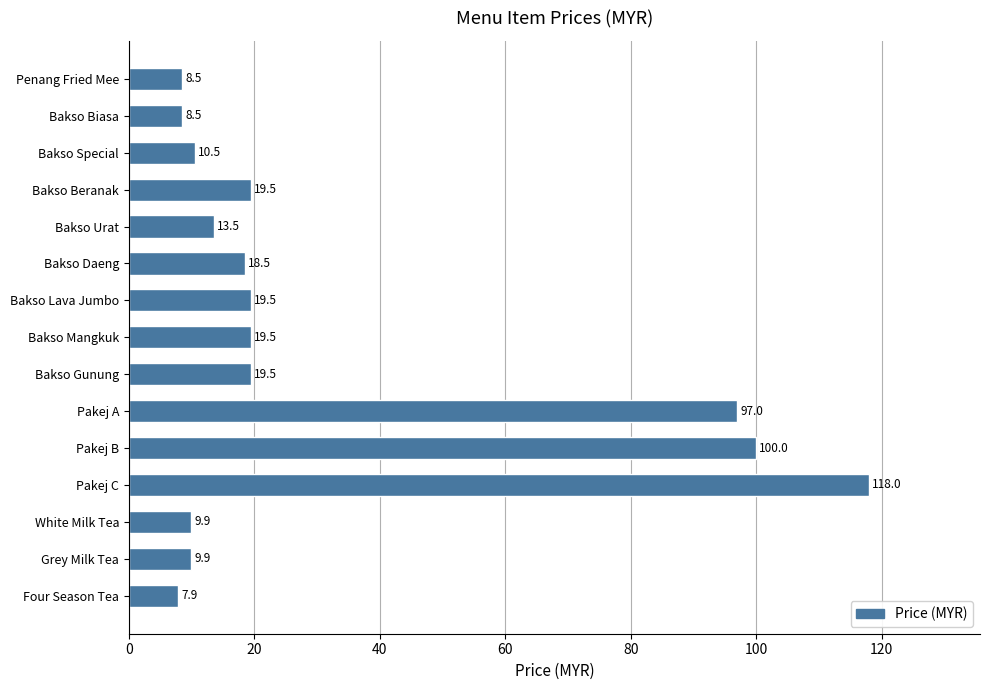

Reading top to bottom, list all the values displayed in this chart.

Penang Fried Mee=8.5	Bakso Biasa=8.5	Bakso Special=10.5	Bakso Beranak=19.5	Bakso Urat=13.5	Bakso Daeng=18.5	Bakso Lava Jumbo=19.5	Bakso Mangkuk=19.5	Bakso Gunung=19.5	Pakej A=97.0	Pakej B=100.0	Pakej C=118.0	White Milk Tea=9.9	Grey Milk Tea=9.9	Four Season Tea=7.9